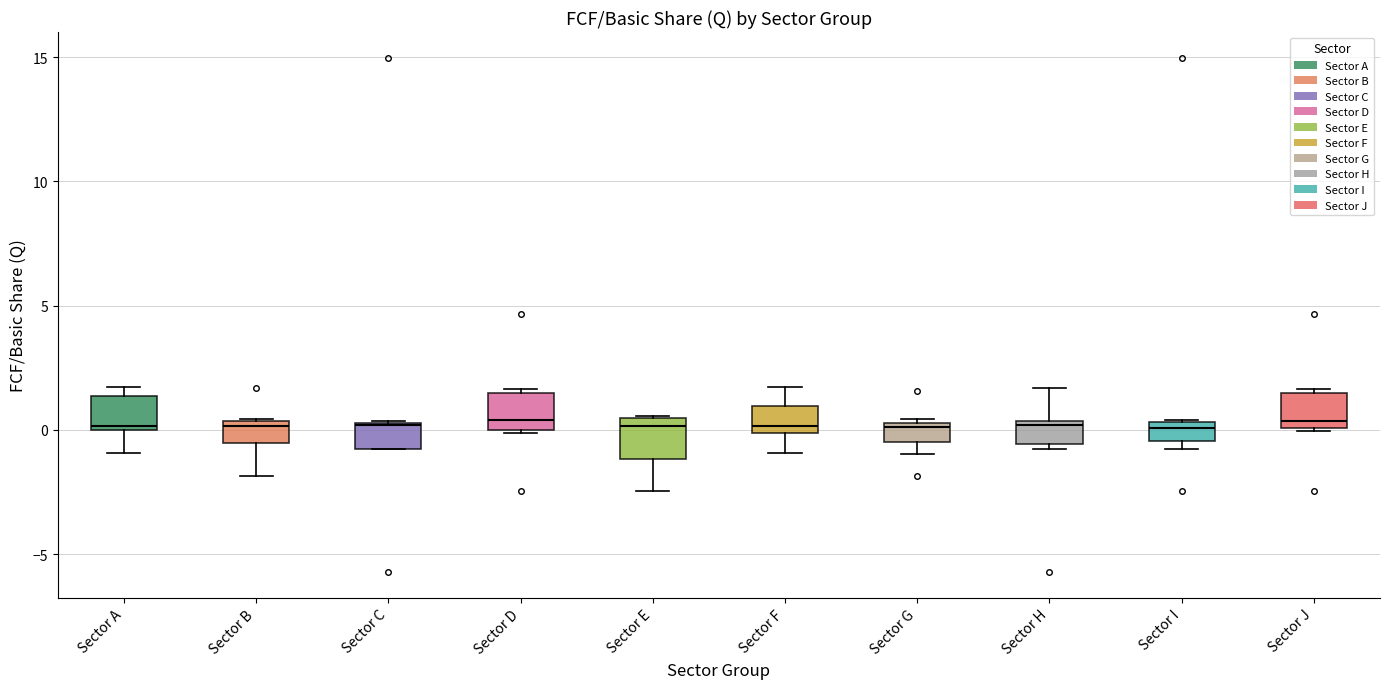

Reading left to right, transcribe this box plot: for each box, give where its median line is, the range the box spans, and where its two whiskers end, as read against the y-axis. The values are not printed on the chart, so give them approximately, as read against the axis.

Sector A: median 0.0, box 0.0 to 1.5, whiskers -1.0 to 1.5 (just above the box's upper edge)
Sector B: median 0.0, box -0.5 to 0.5, whiskers -2.0 to 0.5
Sector C: median 0.0, box -1.0 to 0.5, whiskers -1.0 to 0.5
Sector D: median 0.5, box 0.0 to 1.5, whiskers 0.0 to 1.5
Sector E: median 0.0, box -1.0 to 0.5, whiskers -2.5 to 0.5
Sector F: median 0.0 (just above the box's lower edge), box 0.0 to 1.0, whiskers -1.0 to 1.5
Sector G: median 0.0, box -0.5 to 0.5, whiskers -1.0 to 0.5
Sector H: median 0.0, box -0.5 to 0.5, whiskers -1.0 to 1.5
Sector I: median 0.0, box -0.5 to 0.5, whiskers -1.0 to 0.5
Sector J: median 0.5, box 0.0 to 1.5, whiskers 0.0 to 1.5